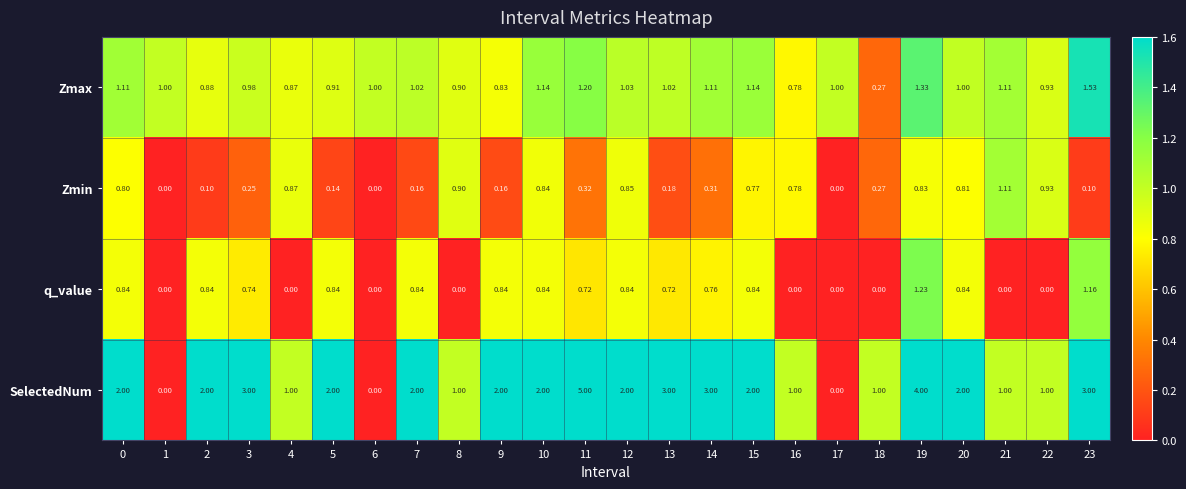

Is the value of q_value at 11 greater than the value of Zmax at 1?

No